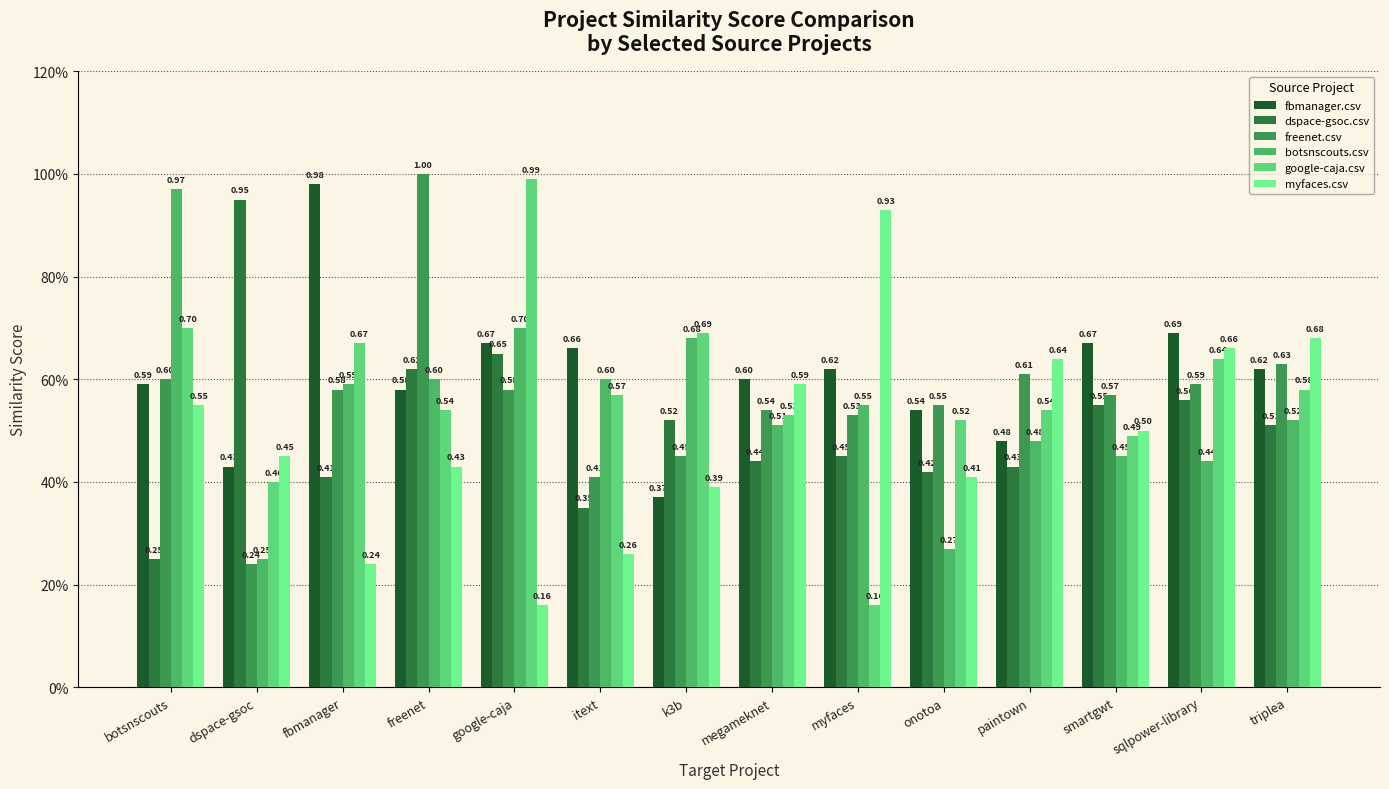

What is the difference between the highest and lowest values at fbmanager?

0.7